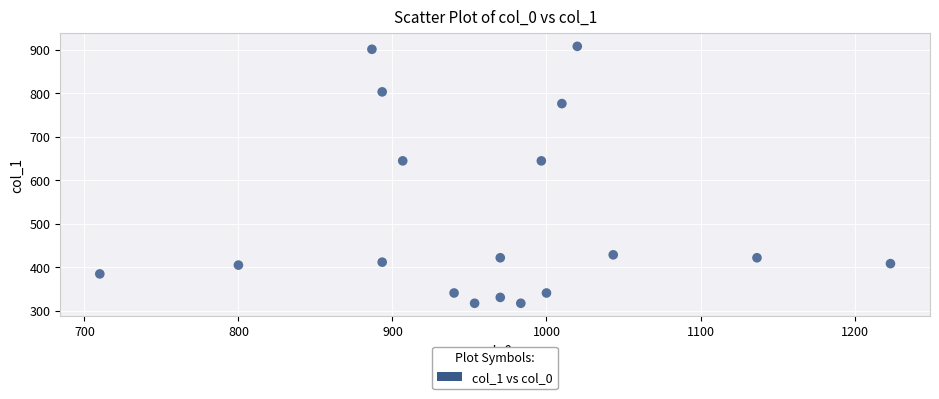

What is the range of Y values (max minus min)?

590.6